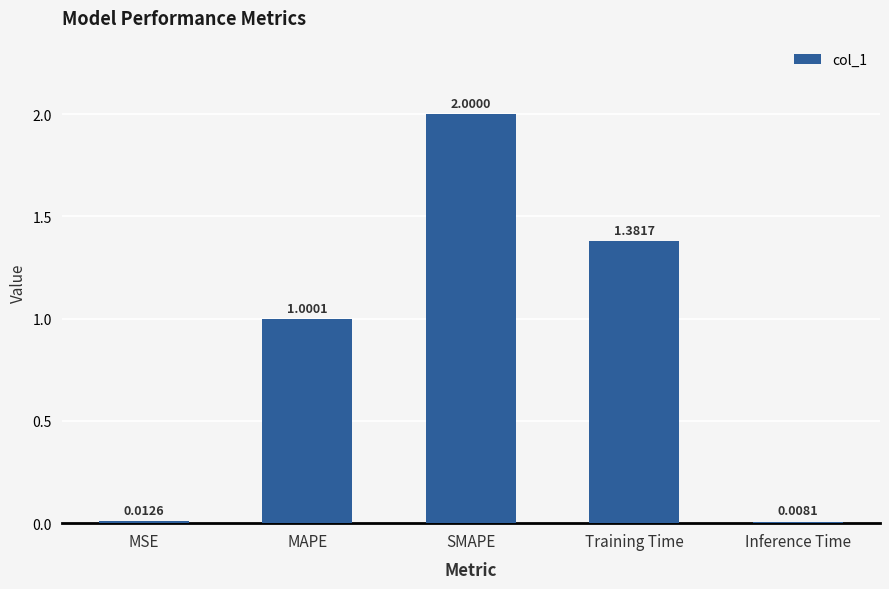

What is the ratio of the value at MAPE to the value at Training Time?

0.7